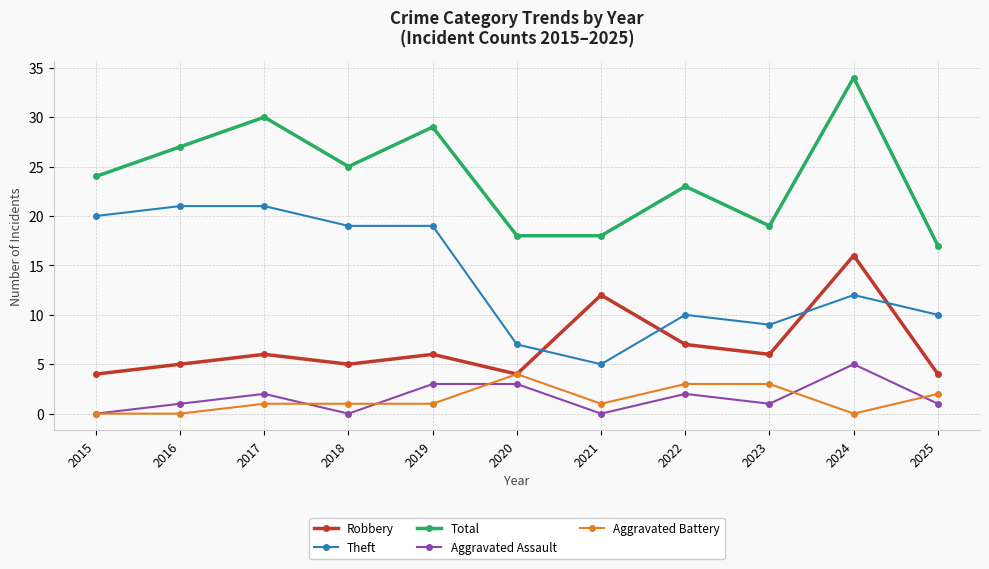

List the series in order of their peak value, lowest first.

Aggravated Battery, Aggravated Assault, Robbery, Theft, Total